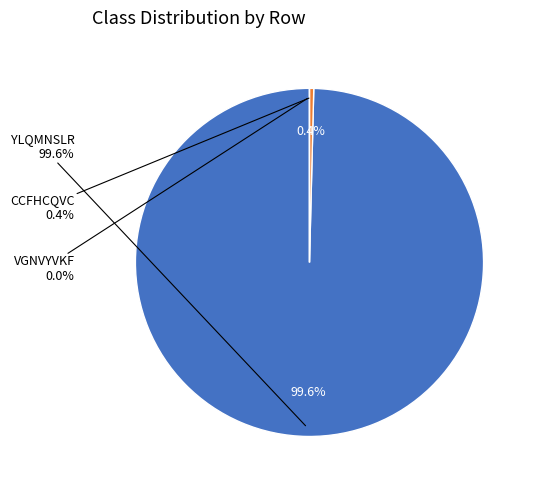

True or false: VGNVYVKF accounts for 0% of the total.

True